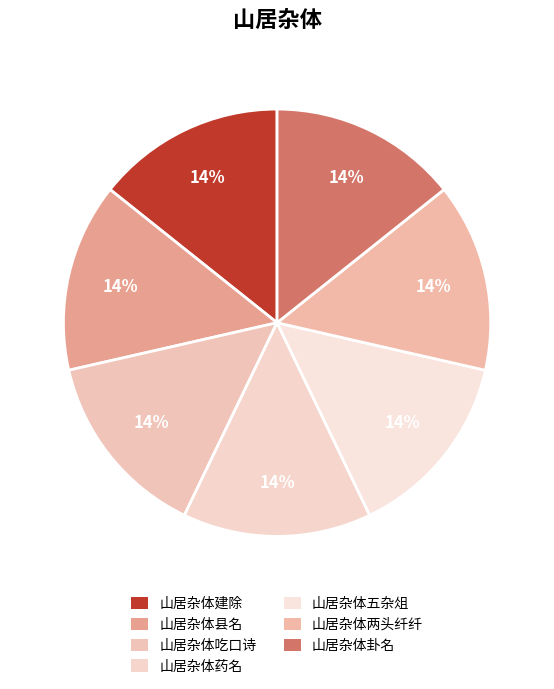

To the nearest percent, what is the combined percentage of 山居杂体卦名 and 山居杂体五杂俎?

29%